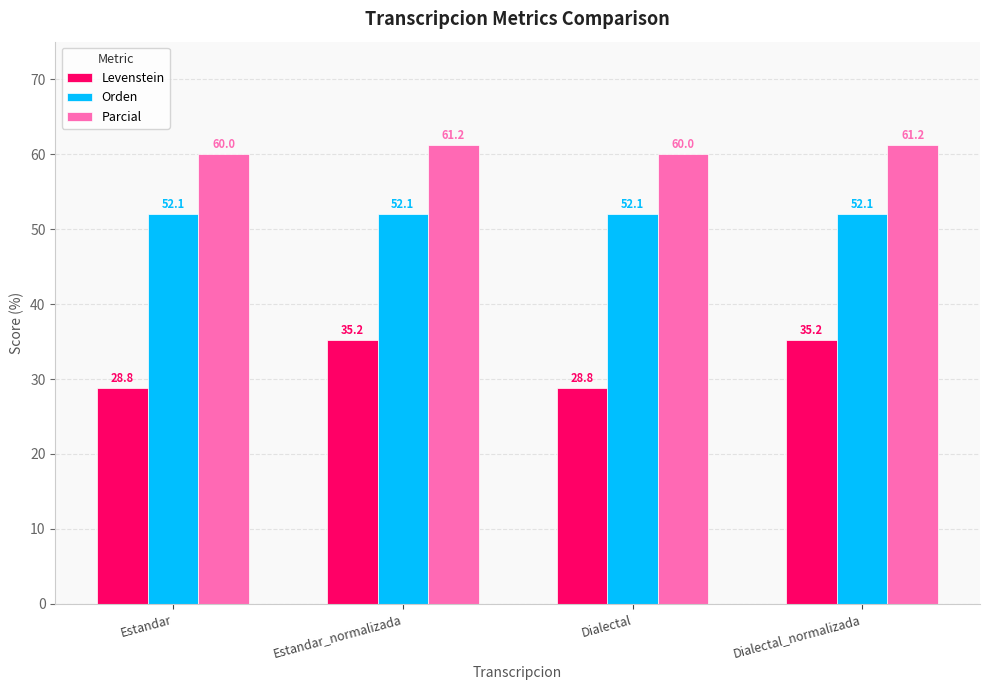

At Dialectal, list the series in order from largest to smallest.

Parcial, Orden, Levenstein